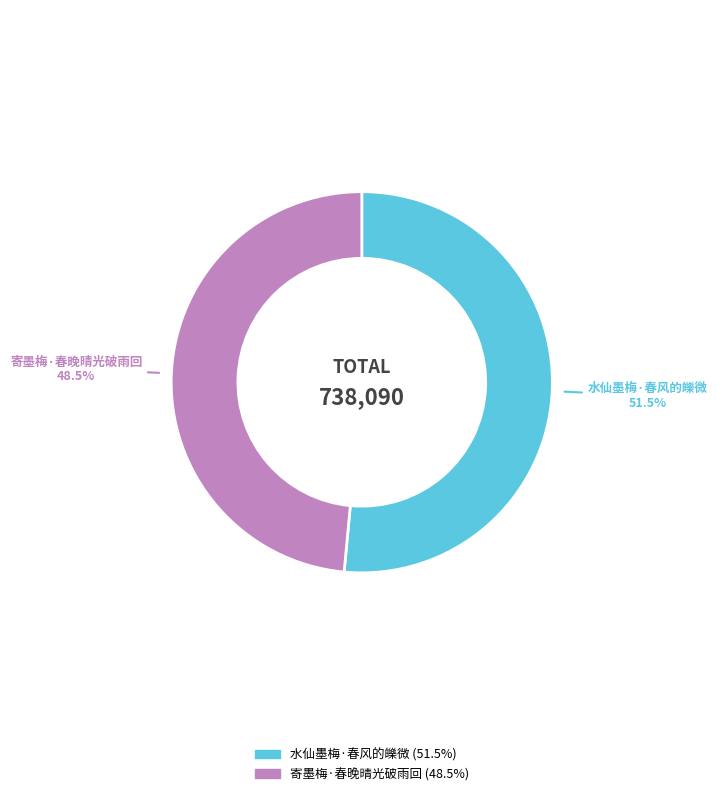

What portion of the pie excludes 水仙墨梅·春风的皪微?

48.5%